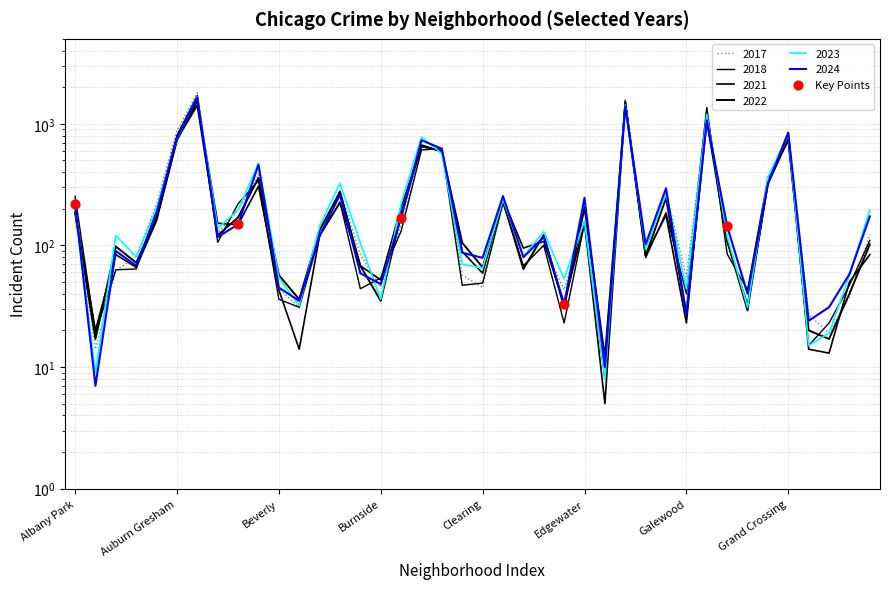

Between Beverly and Albany Park, which is larger?

Albany Park